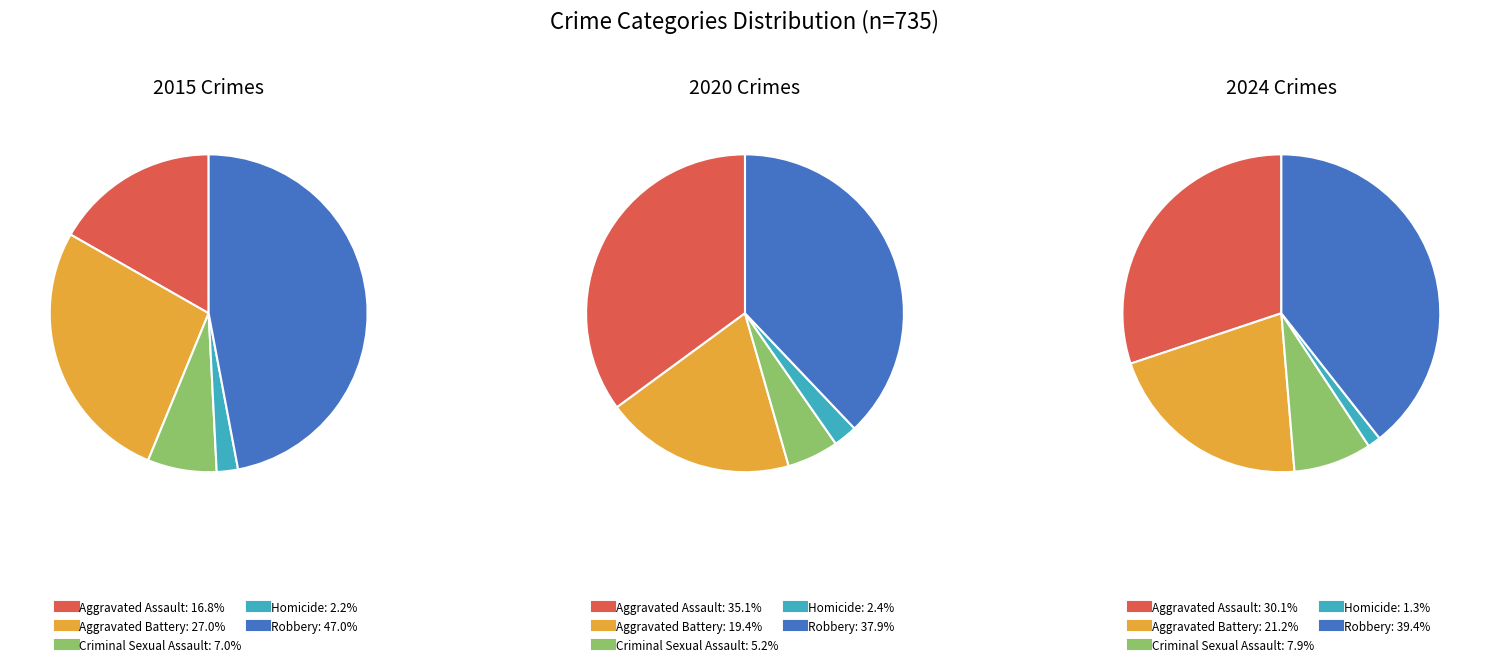

What percentage do Robbery and Aggravated Assault together represent?

63.8%